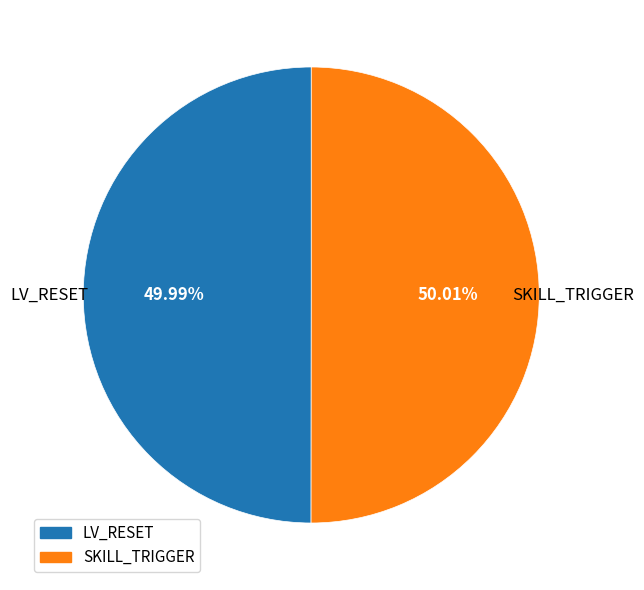

To the nearest percent, what is the combined percentage of LV_RESET and SKILL_TRIGGER?

100%